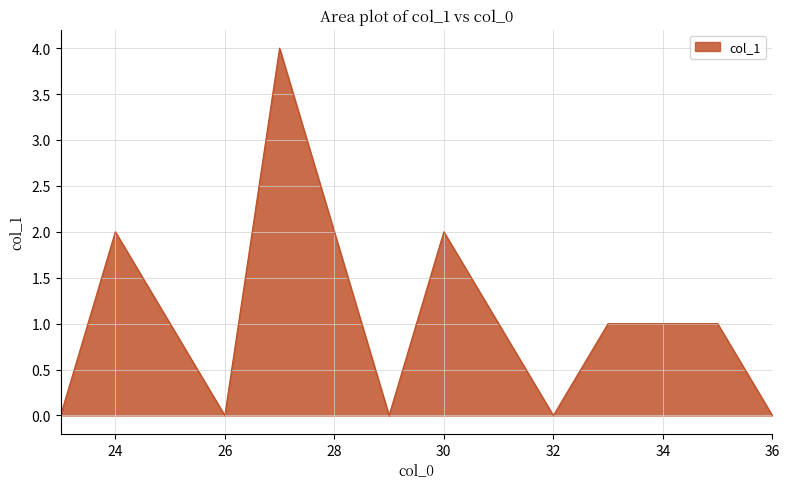

What is the difference between the maximum and minimum values?

4